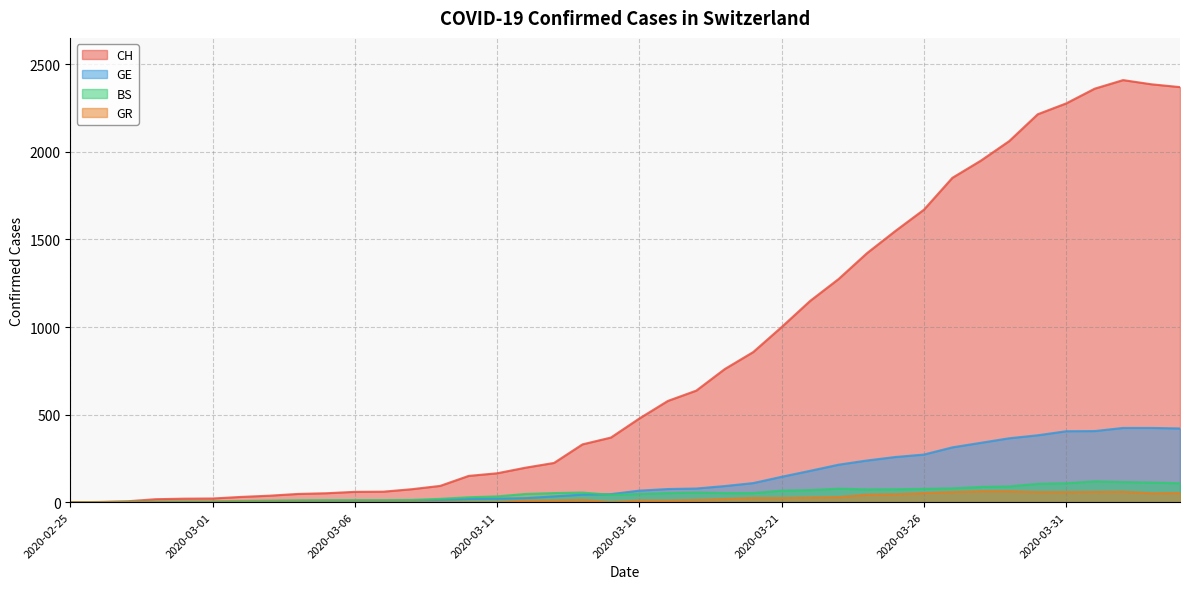

List the series in order of their peak value, lowest first.

GR, BS, GE, CH